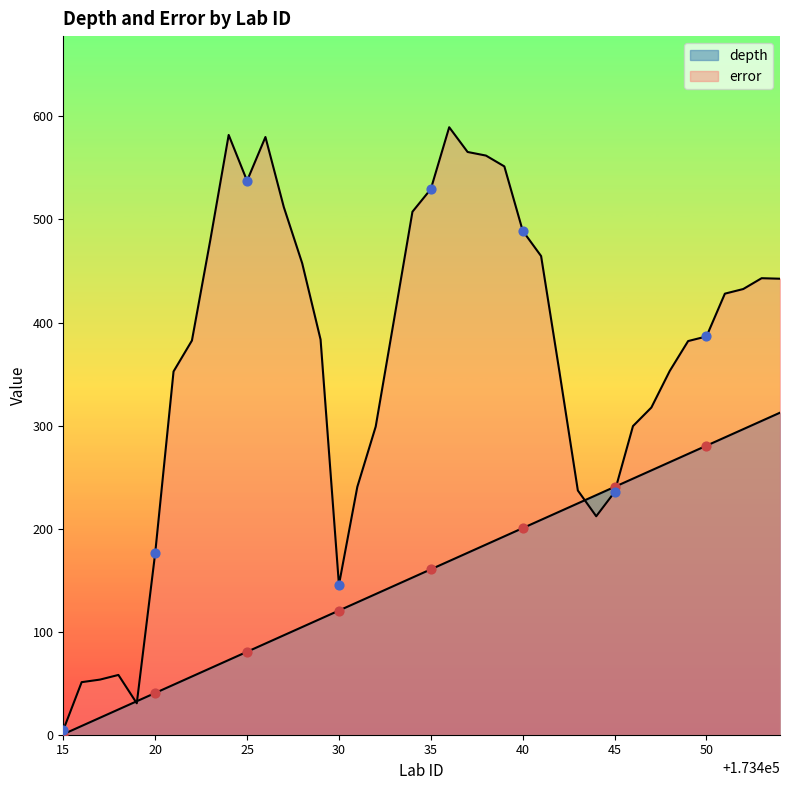

Which series has the largest Y range (max minus min)?

error